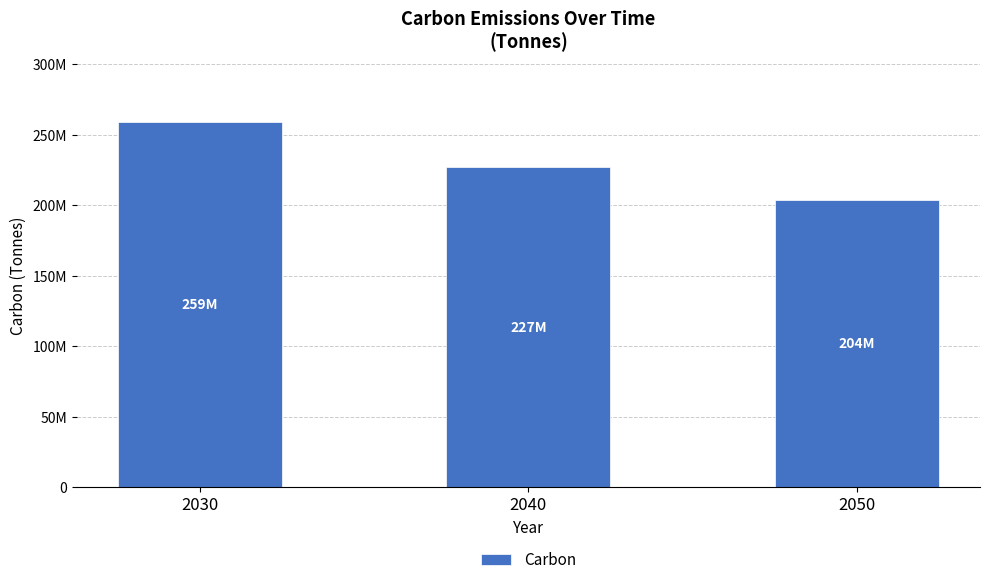

Are the bars horizontal?

No